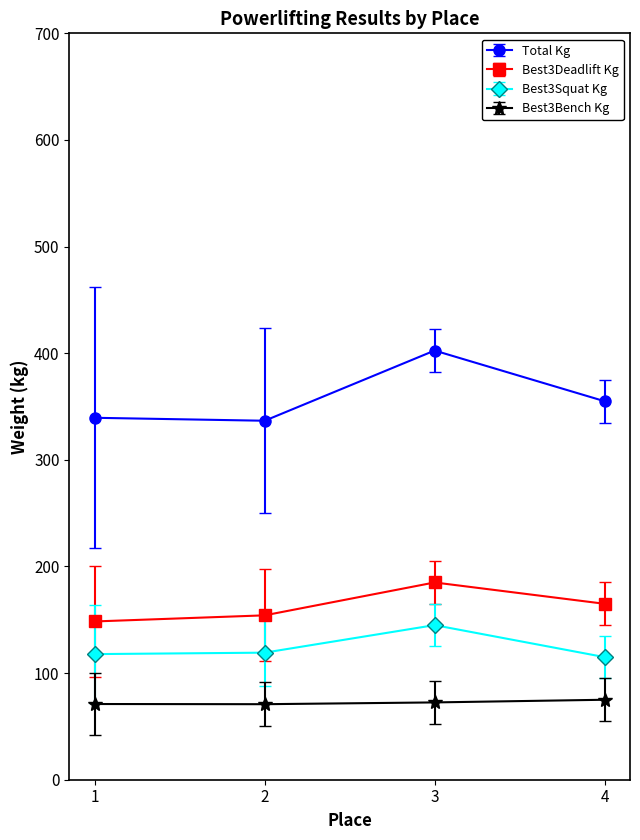

At which category does Total Kg reach its first local valley?

2